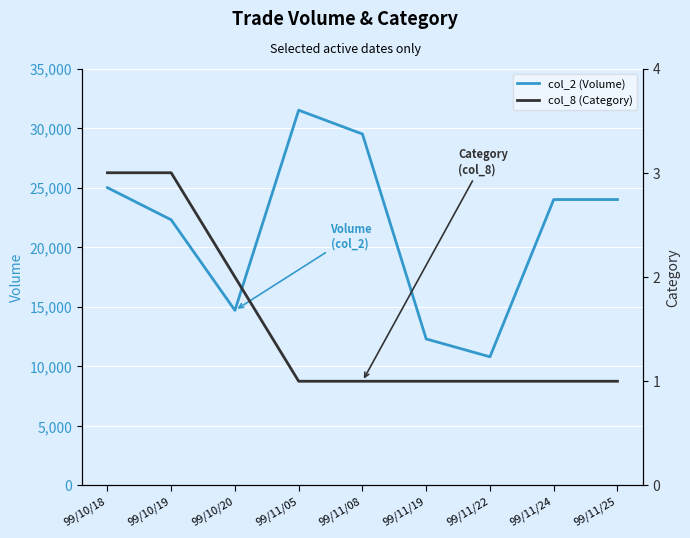

At how many categories does at least one series exceed 2374?

9